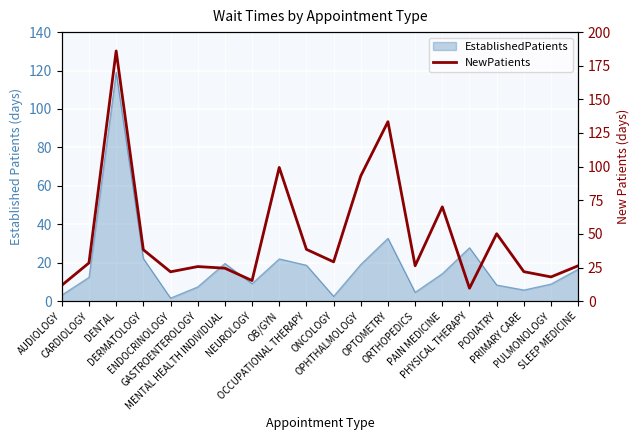

Reading left to right, extract all data points from this chart.

AUDIOLOGY=11.8	CARDIOLOGY=28.4	DENTAL=186.0	DERMATOLOGY=38.2	ENDOCRINOLOGY=21.8	GASTROENTEROLOGY=25.7	MENTAL HEALTH INDIVIDUAL=24.5	NEUROLOGY=15.3	OB/GYN=99.4	OCCUPATIONAL THERAPY=38.5	ONCOLOGY=29.2	OPHTHALMOLOGY=93.1	OPTOMETRY=133.4	ORTHOPEDICS=26.3	PAIN MEDICINE=70.1	PHYSICAL THERAPY=9.6	PODIATRY=50.1	PRIMARY CARE=21.9	PULMONOLOGY=18.0	SLEEP MEDICINE=26.3